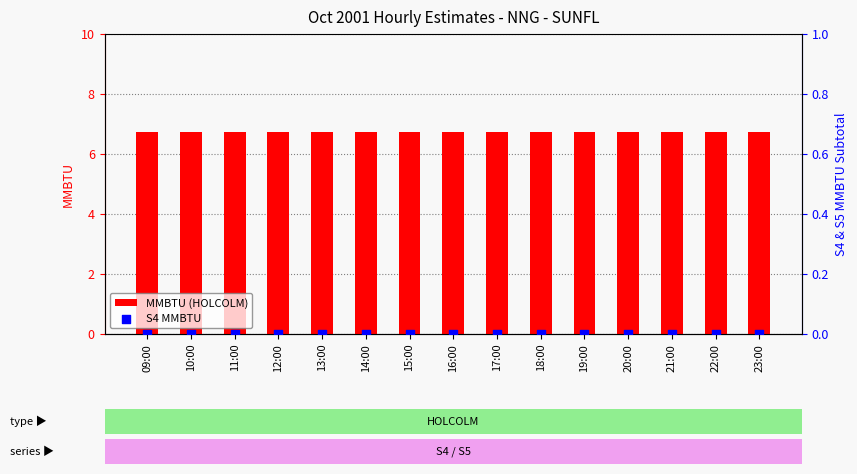

Which series reaches the minimum Y coordinate?

S4 MMBTU